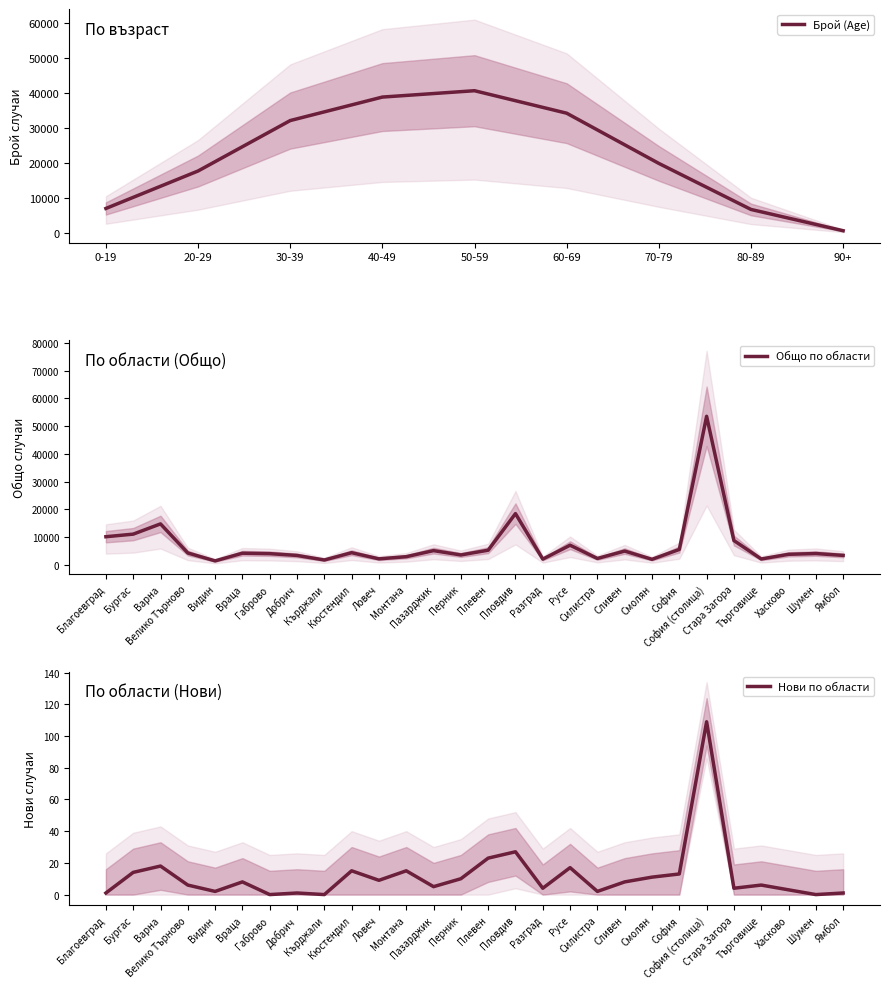

What is the label of the 3rd point from the right?

70-79